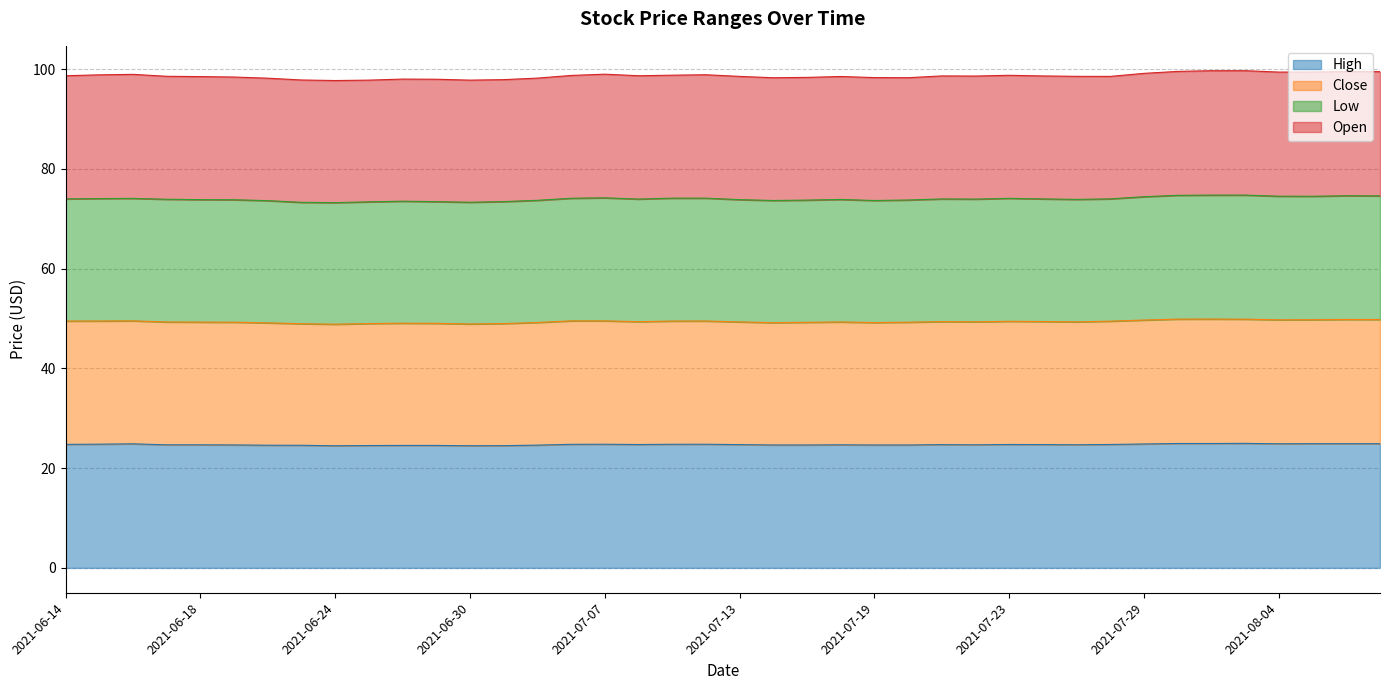

True or false: Close and High cross at least once.

False